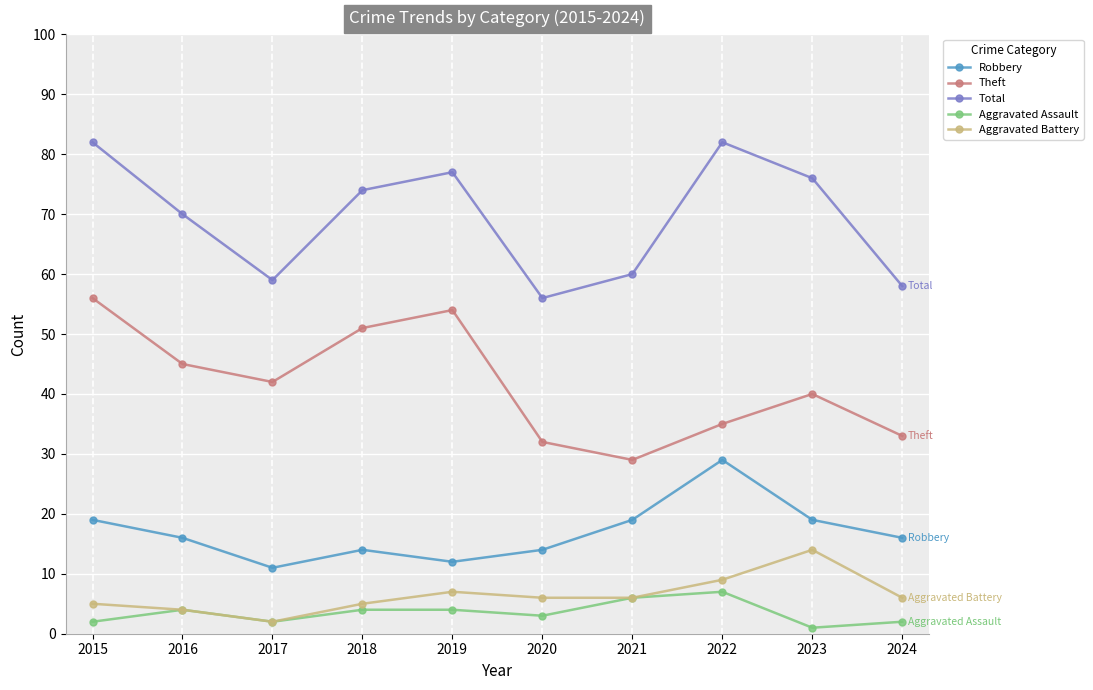

What is the difference between the Robbery values at 2019 and 2020?

2